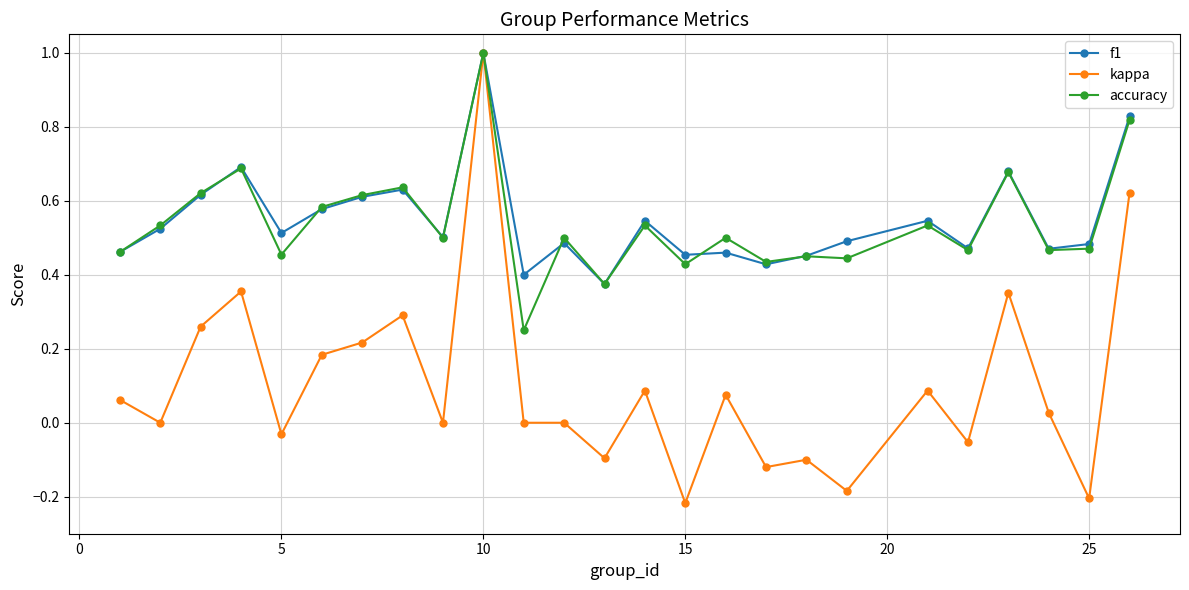

Which series has the widest spread of values?

kappa